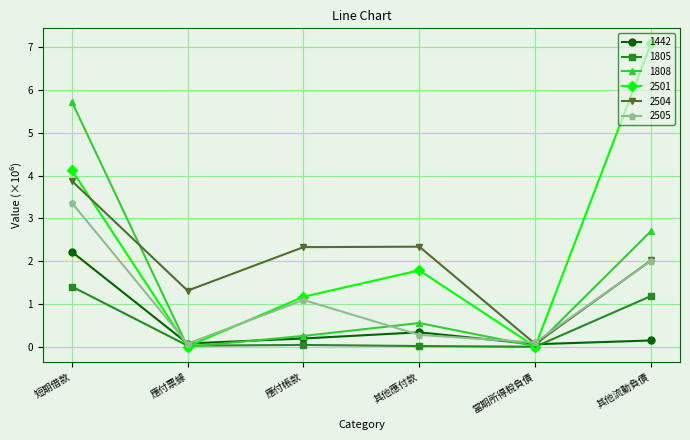

Where does the 2501 series first go above 1?

短期借款